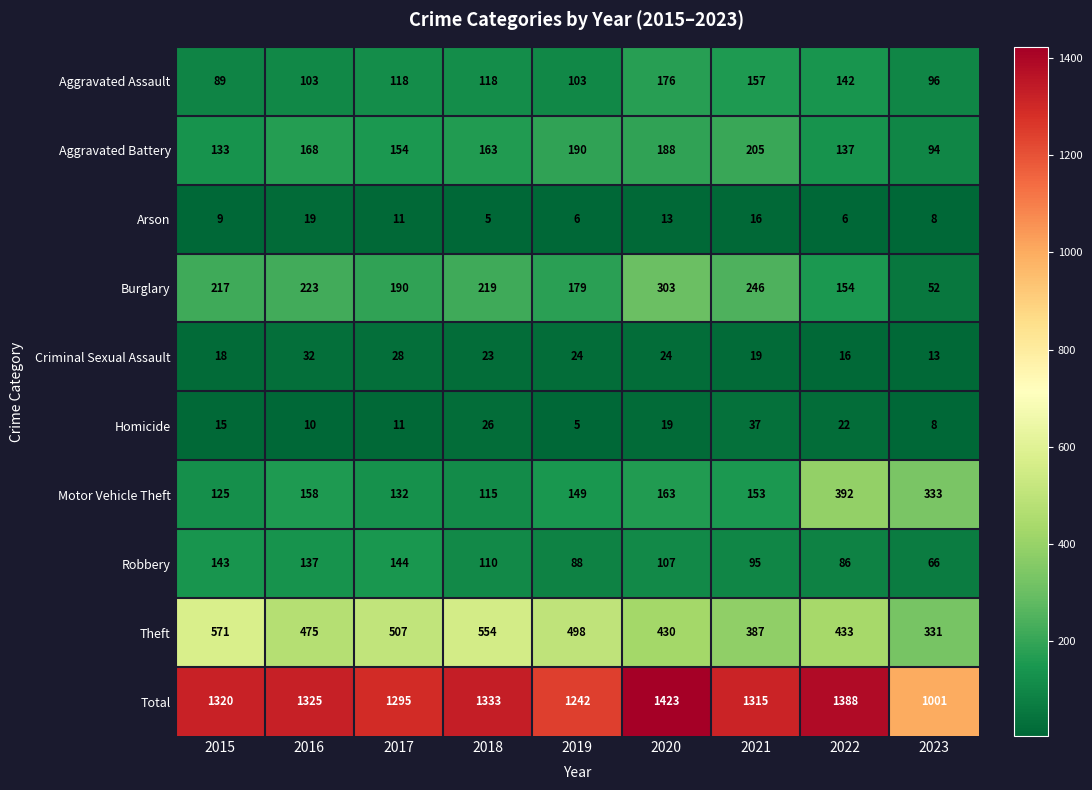

What is the sum of the Robbery values at 2021 and 2018?

205